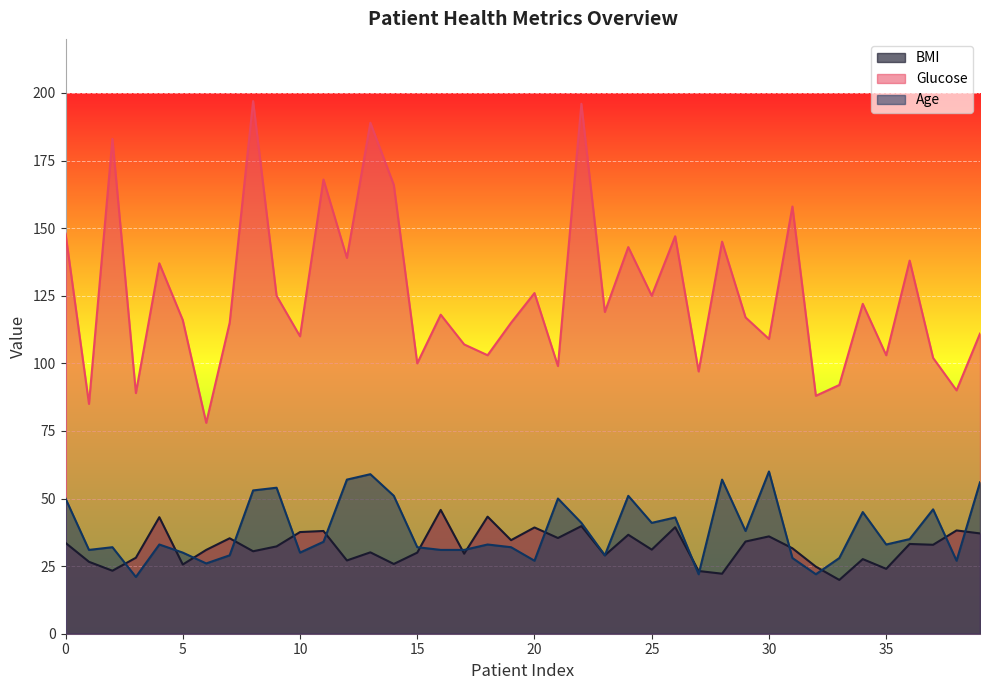

The value of BMI at 39 is 37.1. True or false?

True